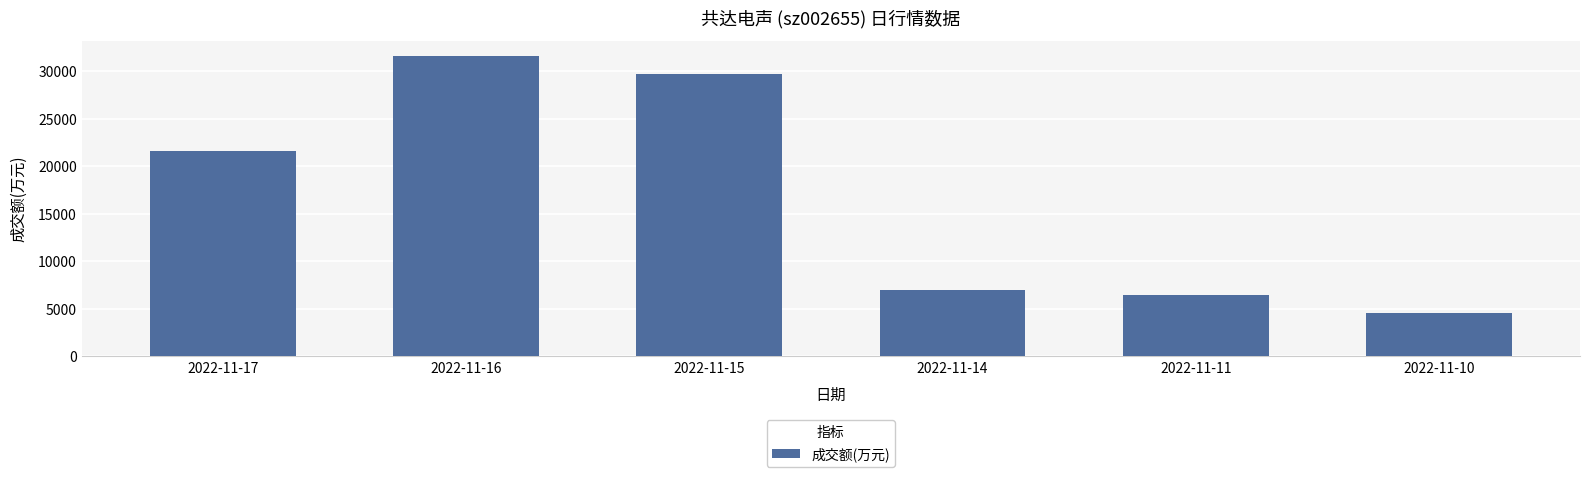

What is the change in value from 2022-11-14 to 2022-11-11?

-534